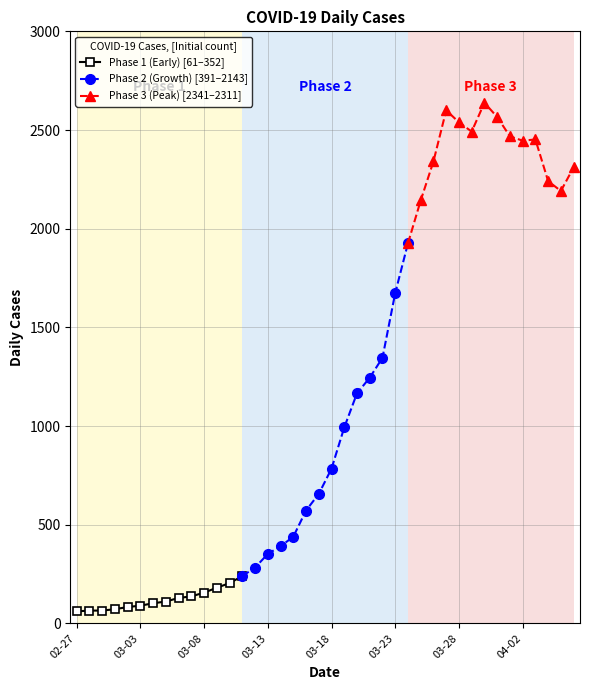

What is the average value of the Phase 1 (Early) [61–352] series?

121